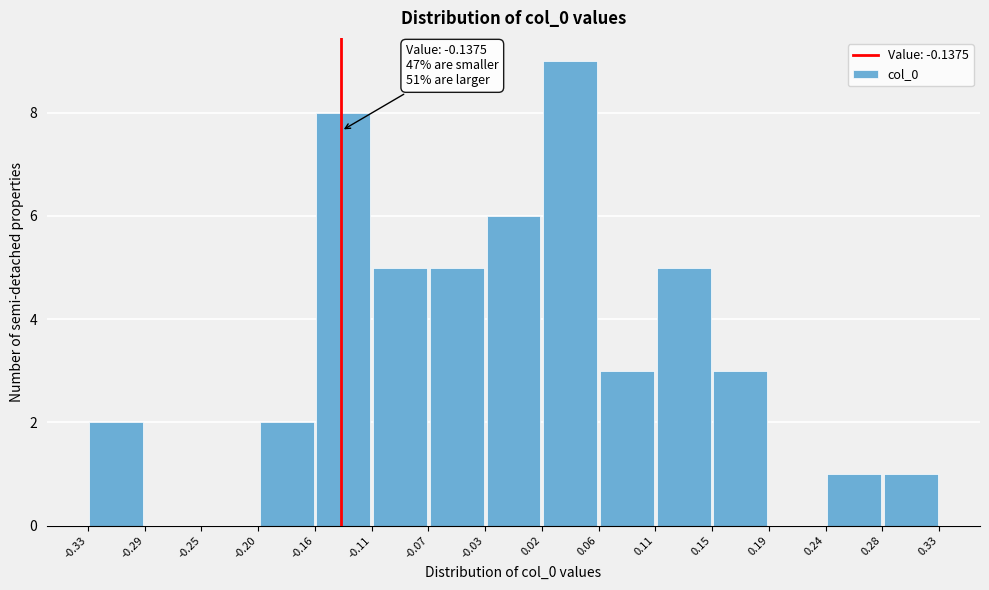

Which range on the x-axis has the tallest bar?

0.02 to 0.06